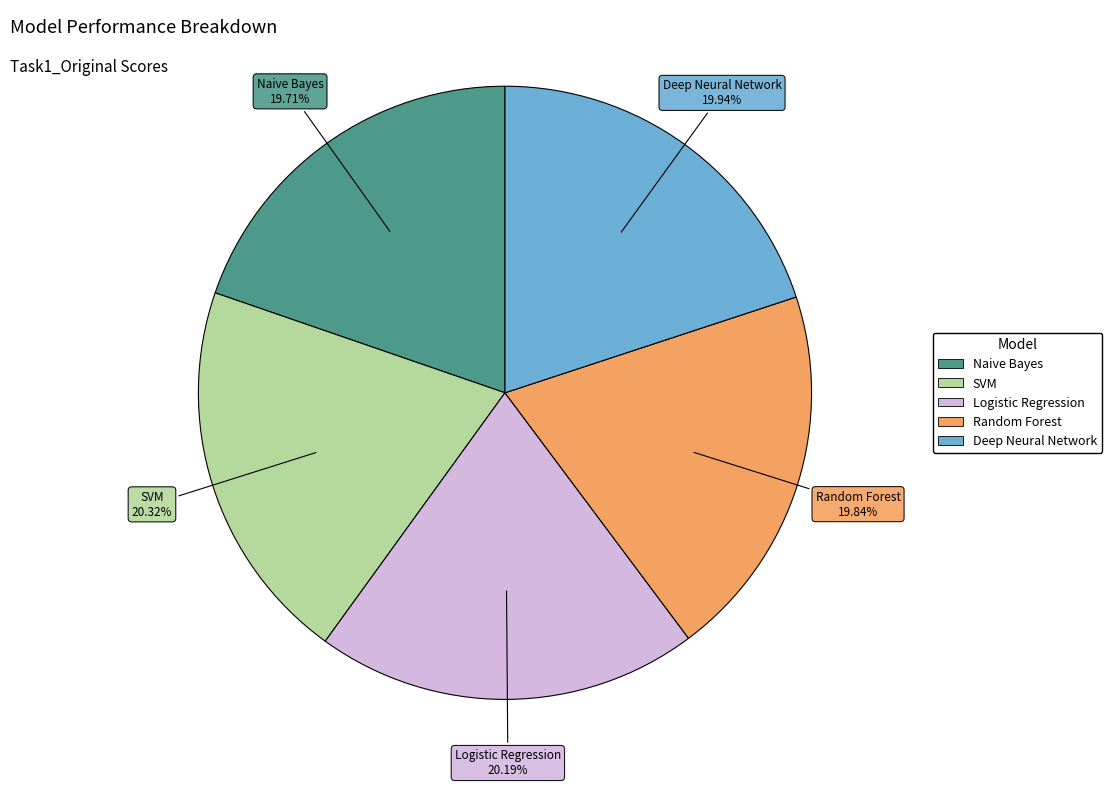

What percentage is the SVM slice, to the nearest percent?

20%